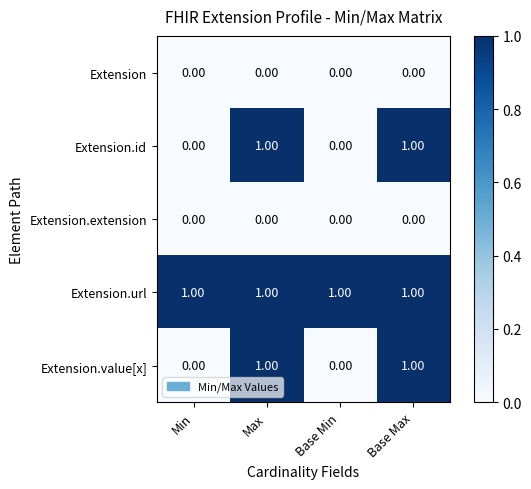

What is the spread (max minus min) of values at Min?

1